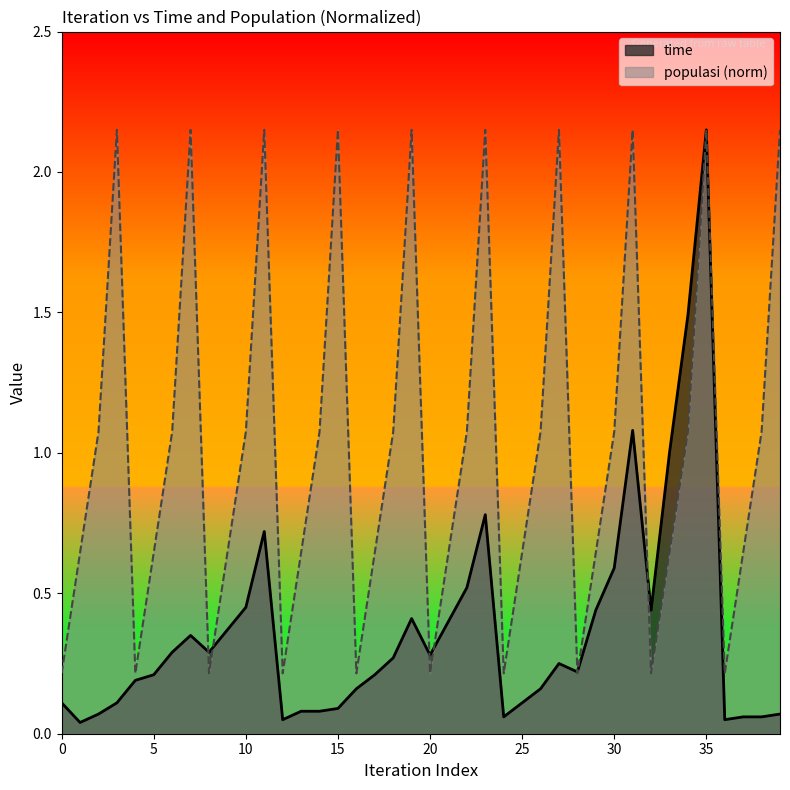

Between 0 and 21, which series saw the biggest shift?

populasi